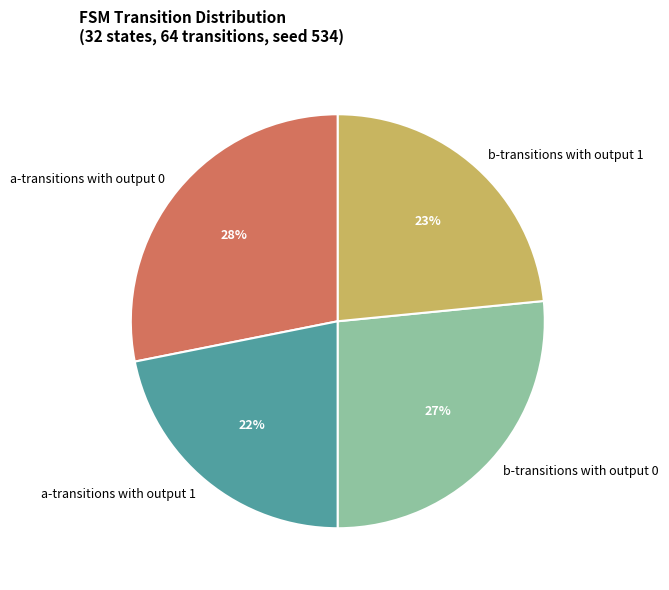

Does any single category account for the majority?

No